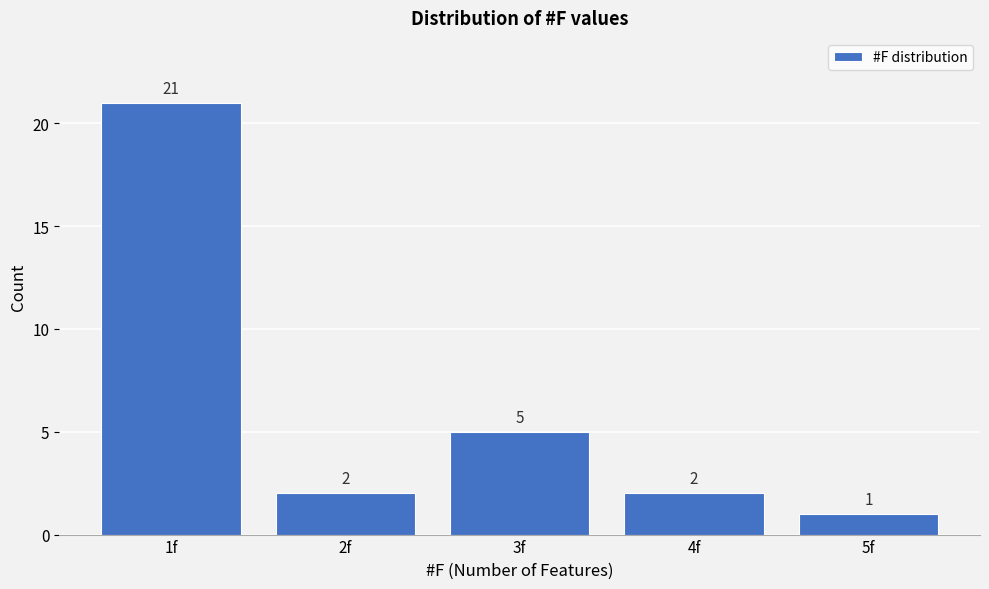

Reading left to right, transcribe all the data shown in this chart.

1f=21	2f=2	3f=5	4f=2	5f=1